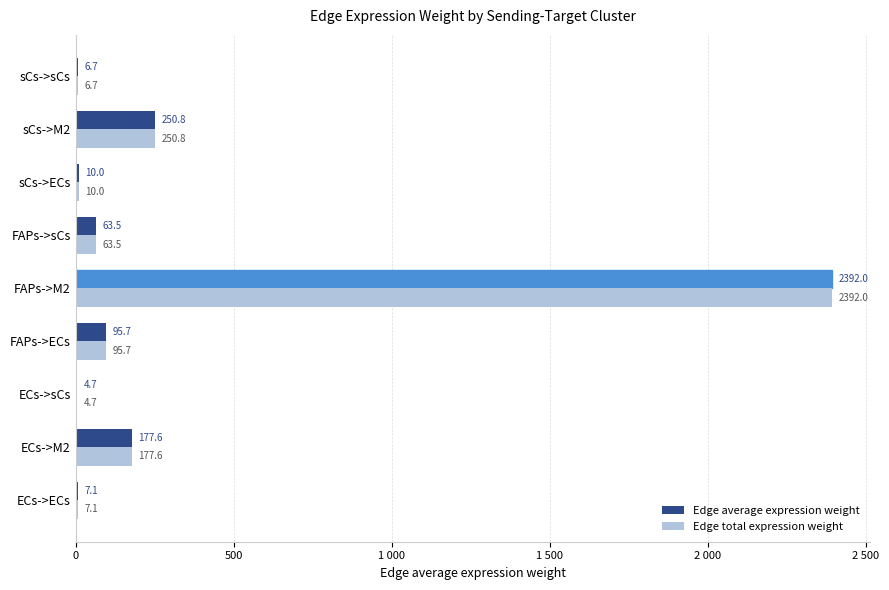

What is the minimum value shown in the chart?

4.7